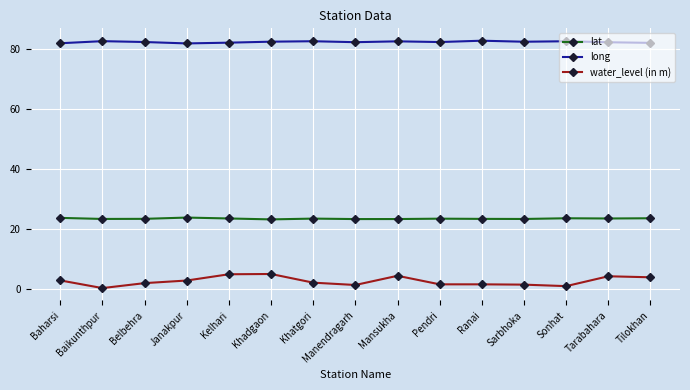

Rank the series by their average value, from highest to lowest.

long, lat, water_level (in m)